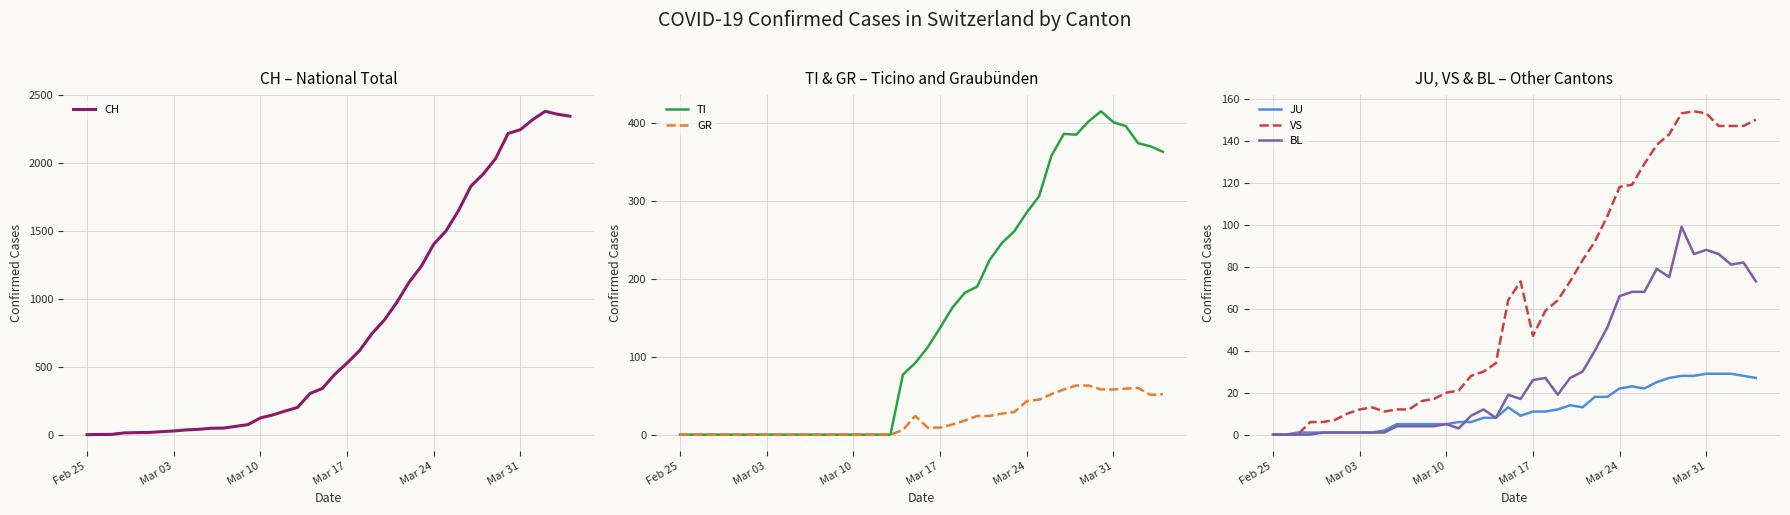

True or false: JU has a value of 11 at Mar 17.

True